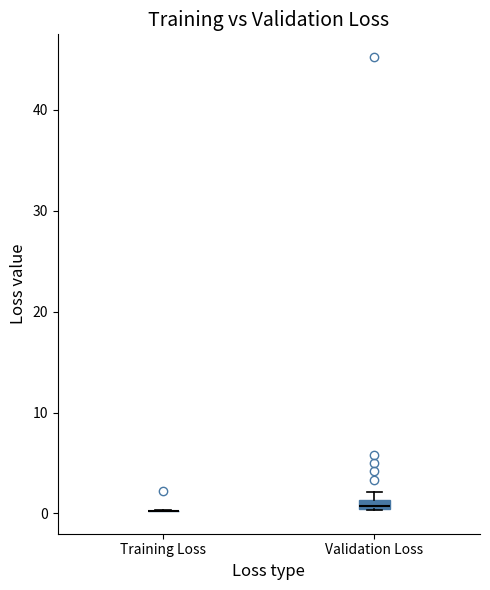

Where is the upper edge of the box for Validation Loss on the y-axis? The values are not printed on the chart, so give them approximately, as read against the axis.

1